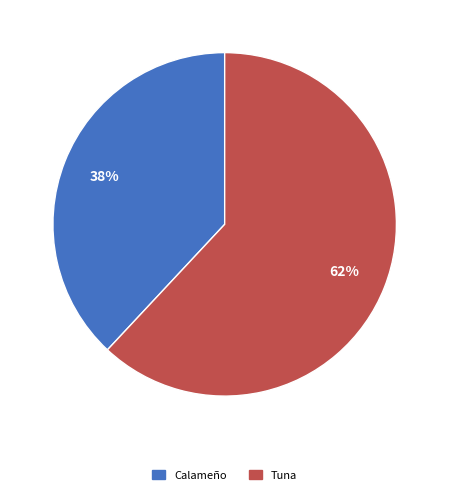

To the nearest percent, what is the average slice percentage?

50%